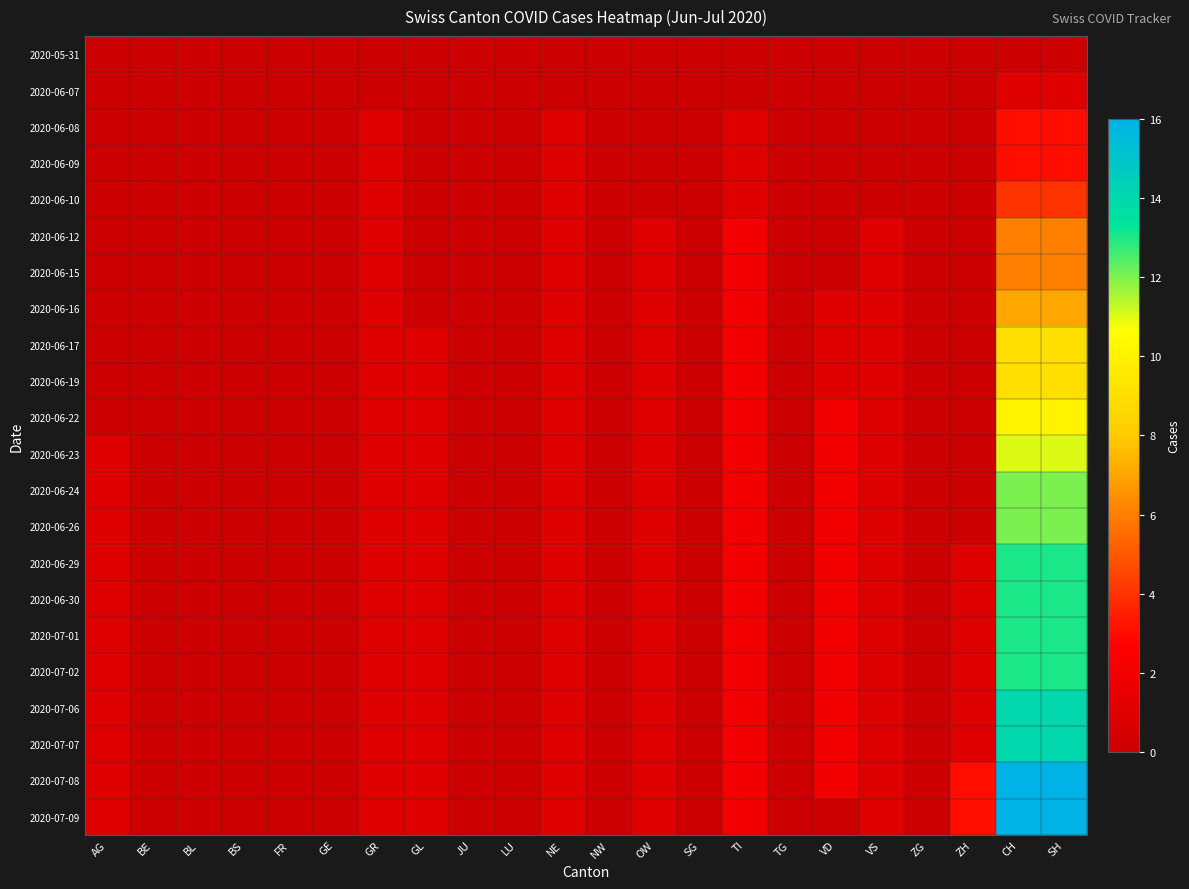

Reading right to left, list all the values displayed in this chart.

2020-05-31: SH=0	CH=0	ZH=0	ZG=0	VS=0	VD=0	TG=0	TI=0	SG=0	OW=0	NW=0	NE=0	LU=0	JU=0	GL=0	GR=0	GE=0	FR=0	BS=0	BL=0	BE=0	AG=0
2020-06-07: SH=1	CH=1	ZH=0	ZG=0	VS=0	VD=0	TG=0	TI=0	SG=0	OW=0	NW=0	NE=0	LU=0	JU=0	GL=0	GR=0	GE=0	FR=0	BS=0	BL=0	BE=0	AG=0
2020-06-08: SH=3	CH=3	ZH=0	ZG=0	VS=0	VD=0	TG=0	TI=1	SG=0	OW=0	NW=0	NE=1	LU=0	JU=0	GL=0	GR=1	GE=0	FR=0	BS=0	BL=0	BE=0	AG=0
2020-06-09: SH=3	CH=3	ZH=0	ZG=0	VS=0	VD=0	TG=0	TI=1	SG=0	OW=0	NW=0	NE=1	LU=0	JU=0	GL=0	GR=1	GE=0	FR=0	BS=0	BL=0	BE=0	AG=0
2020-06-10: SH=4	CH=4	ZH=0	ZG=0	VS=0	VD=0	TG=0	TI=1	SG=0	OW=0	NW=0	NE=1	LU=0	JU=0	GL=0	GR=1	GE=0	FR=0	BS=0	BL=0	BE=0	AG=0
2020-06-12: SH=6	CH=6	ZH=0	ZG=0	VS=1	VD=0	TG=0	TI=2	SG=0	OW=1	NW=0	NE=1	LU=0	JU=0	GL=0	GR=1	GE=0	FR=0	BS=0	BL=0	BE=0	AG=0
2020-06-15: SH=6	CH=6	ZH=0	ZG=0	VS=1	VD=0	TG=0	TI=2	SG=0	OW=1	NW=0	NE=1	LU=0	JU=0	GL=0	GR=1	GE=0	FR=0	BS=0	BL=0	BE=0	AG=0
2020-06-16: SH=7	CH=7	ZH=0	ZG=0	VS=1	VD=1	TG=0	TI=2	SG=0	OW=1	NW=0	NE=1	LU=0	JU=0	GL=0	GR=1	GE=0	FR=0	BS=0	BL=0	BE=0	AG=0
2020-06-17: SH=9	CH=9	ZH=0	ZG=0	VS=1	VD=1	TG=0	TI=2	SG=0	OW=1	NW=0	NE=1	LU=0	JU=0	GL=1	GR=1	GE=0	FR=0	BS=0	BL=0	BE=0	AG=0
2020-06-19: SH=9	CH=9	ZH=0	ZG=0	VS=1	VD=1	TG=0	TI=2	SG=0	OW=1	NW=0	NE=1	LU=0	JU=0	GL=1	GR=1	GE=0	FR=0	BS=0	BL=0	BE=0	AG=0
2020-06-22: SH=10	CH=10	ZH=0	ZG=0	VS=1	VD=2	TG=0	TI=2	SG=0	OW=1	NW=0	NE=1	LU=0	JU=0	GL=1	GR=1	GE=0	FR=0	BS=0	BL=0	BE=0	AG=0
2020-06-23: SH=11	CH=11	ZH=0	ZG=0	VS=1	VD=2	TG=0	TI=2	SG=0	OW=1	NW=0	NE=1	LU=0	JU=0	GL=1	GR=1	GE=0	FR=0	BS=0	BL=0	BE=0	AG=1
2020-06-24: SH=12	CH=12	ZH=0	ZG=0	VS=1	VD=2	TG=0	TI=2	SG=0	OW=1	NW=0	NE=1	LU=0	JU=0	GL=1	GR=1	GE=0	FR=0	BS=0	BL=0	BE=0	AG=1
2020-06-26: SH=12	CH=12	ZH=0	ZG=0	VS=1	VD=2	TG=0	TI=2	SG=0	OW=1	NW=0	NE=1	LU=0	JU=0	GL=1	GR=1	GE=0	FR=0	BS=0	BL=0	BE=0	AG=1
2020-06-29: SH=13	CH=13	ZH=1	ZG=0	VS=1	VD=2	TG=0	TI=2	SG=0	OW=1	NW=0	NE=1	LU=0	JU=0	GL=1	GR=1	GE=0	FR=0	BS=0	BL=0	BE=0	AG=1
2020-06-30: SH=13	CH=13	ZH=1	ZG=0	VS=1	VD=2	TG=0	TI=2	SG=0	OW=1	NW=0	NE=1	LU=0	JU=0	GL=1	GR=1	GE=0	FR=0	BS=0	BL=0	BE=0	AG=1
2020-07-01: SH=13	CH=13	ZH=1	ZG=0	VS=1	VD=2	TG=0	TI=2	SG=0	OW=1	NW=0	NE=1	LU=0	JU=0	GL=1	GR=1	GE=0	FR=0	BS=0	BL=0	BE=0	AG=1
2020-07-02: SH=13	CH=13	ZH=1	ZG=0	VS=1	VD=2	TG=0	TI=2	SG=0	OW=1	NW=0	NE=1	LU=0	JU=0	GL=1	GR=1	GE=0	FR=0	BS=0	BL=0	BE=0	AG=1
2020-07-06: SH=14	CH=14	ZH=1	ZG=0	VS=1	VD=2	TG=0	TI=2	SG=0	OW=1	NW=0	NE=1	LU=0	JU=0	GL=1	GR=1	GE=0	FR=0	BS=0	BL=0	BE=0	AG=1
2020-07-07: SH=14	CH=14	ZH=1	ZG=0	VS=1	VD=2	TG=0	TI=2	SG=0	OW=1	NW=0	NE=1	LU=0	JU=0	GL=1	GR=1	GE=0	FR=0	BS=0	BL=0	BE=0	AG=1
2020-07-08: SH=16	CH=16	ZH=3	ZG=0	VS=1	VD=2	TG=0	TI=2	SG=0	OW=1	NW=0	NE=1	LU=0	JU=0	GL=1	GR=1	GE=0	FR=0	BS=0	BL=0	BE=0	AG=1
2020-07-09: SH=16	CH=16	ZH=3	ZG=0	VS=1	VD=0	TG=0	TI=2	SG=0	OW=1	NW=0	NE=1	LU=0	JU=0	GL=1	GR=1	GE=0	FR=0	BS=0	BL=0	BE=0	AG=1